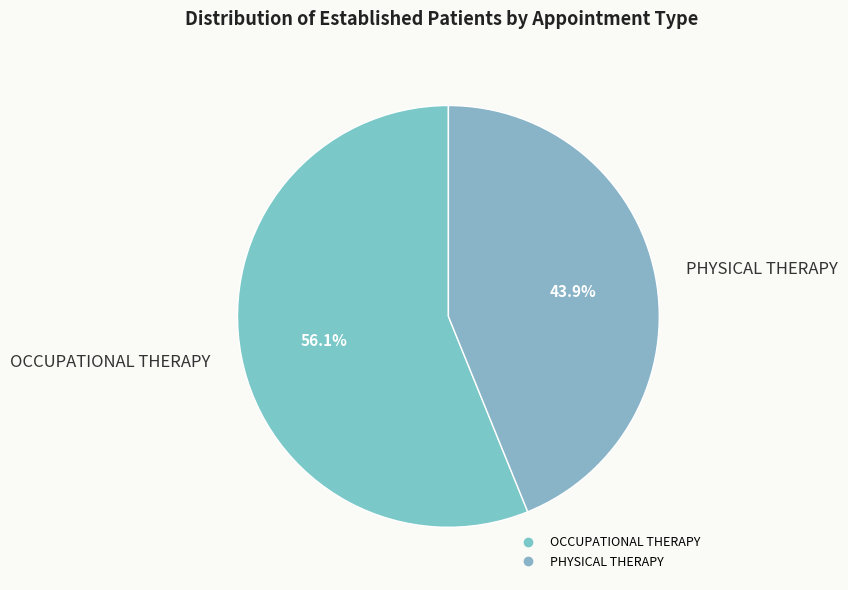

To the nearest percent, what is the difference between the PHYSICAL THERAPY and OCCUPATIONAL THERAPY slice percentages?

12%